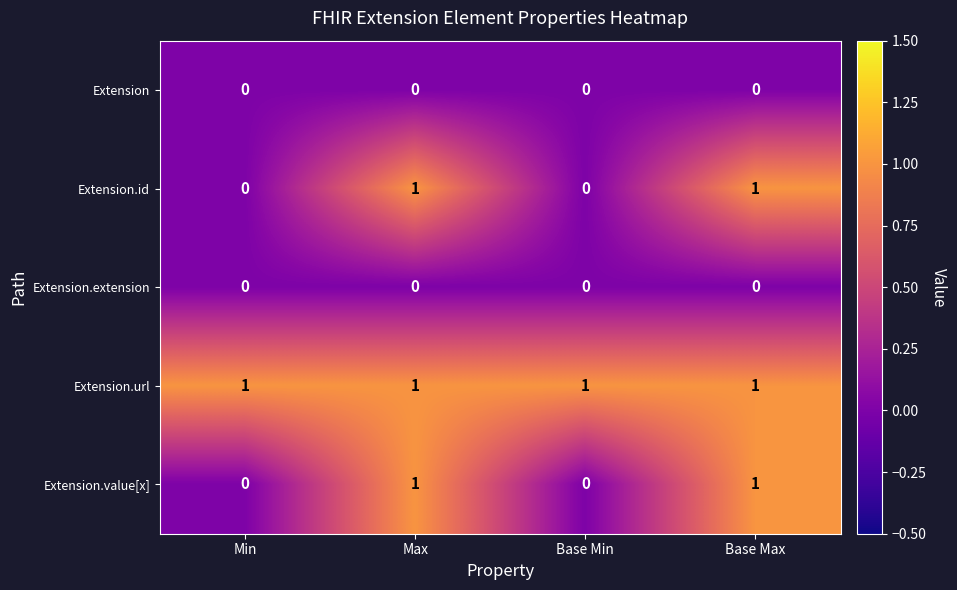

Which series has the largest total across all categories?

Extension.url